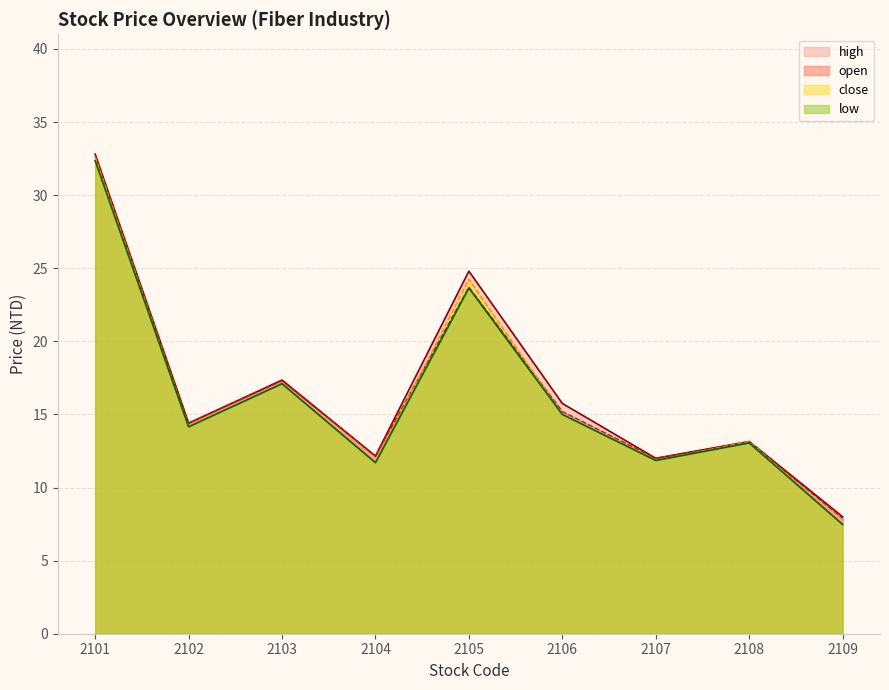

Between 2107 and 2101, which is larger?

2101